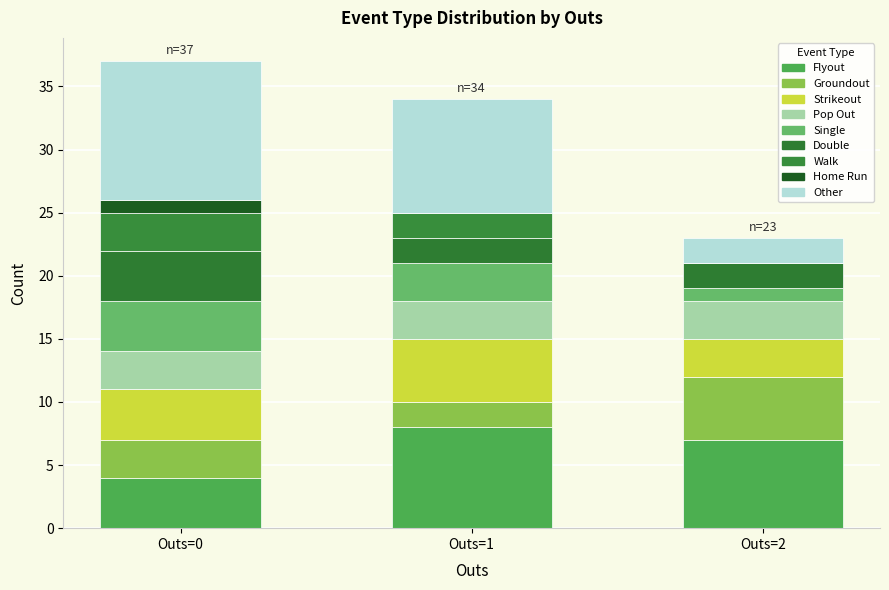

At which category is the sum across all series the highest?

Outs=0